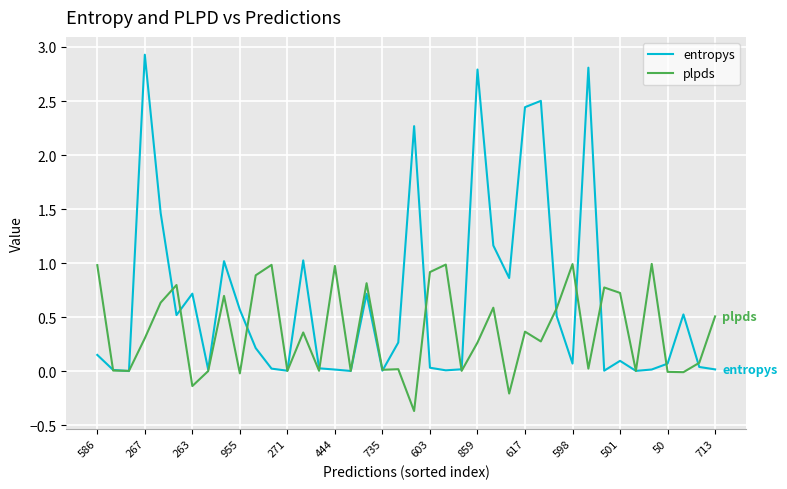

Which series has the largest total across all categories?

entropys